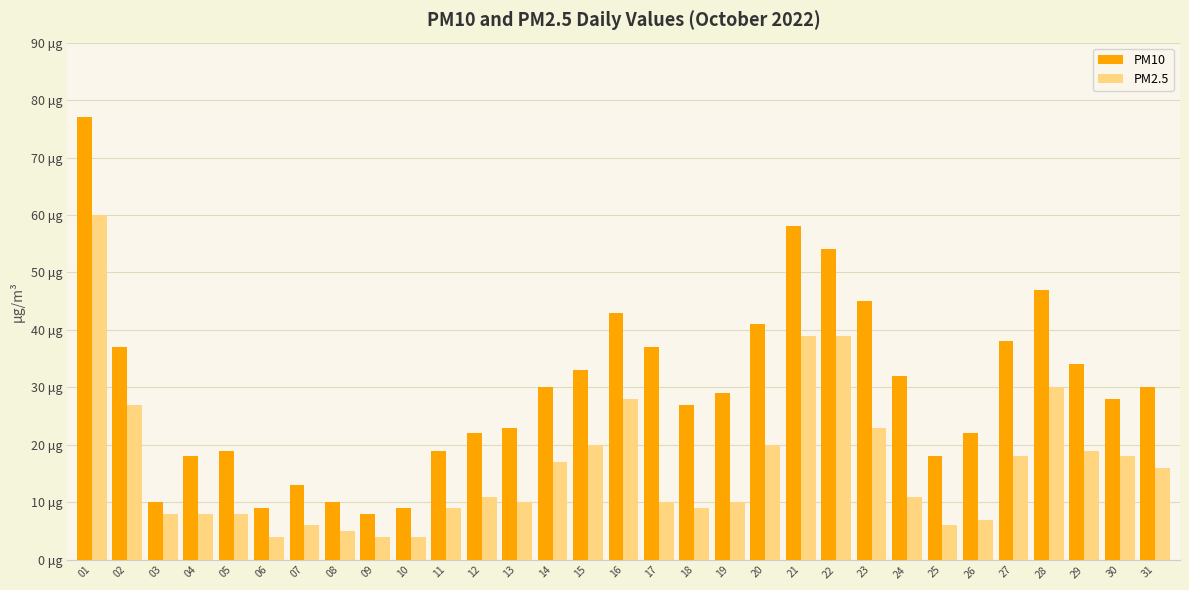

What is the value of the PM10 bar at the 2nd from the left?

37